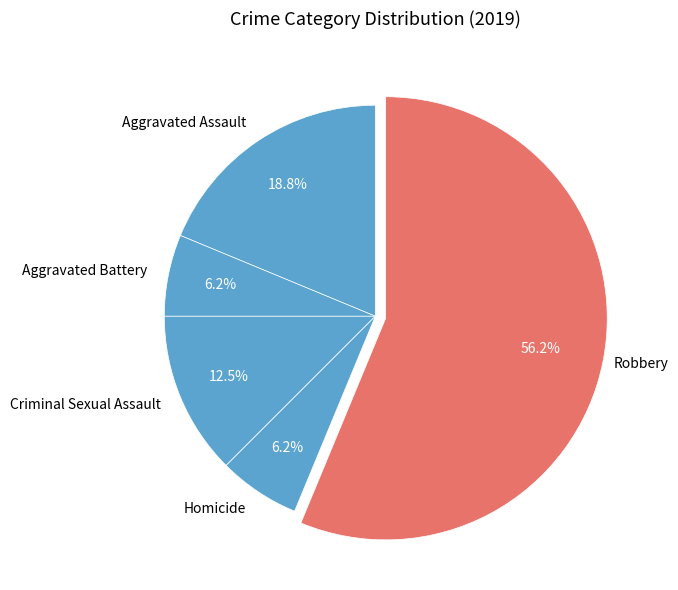

Which slice is the smallest?

Aggravated Battery